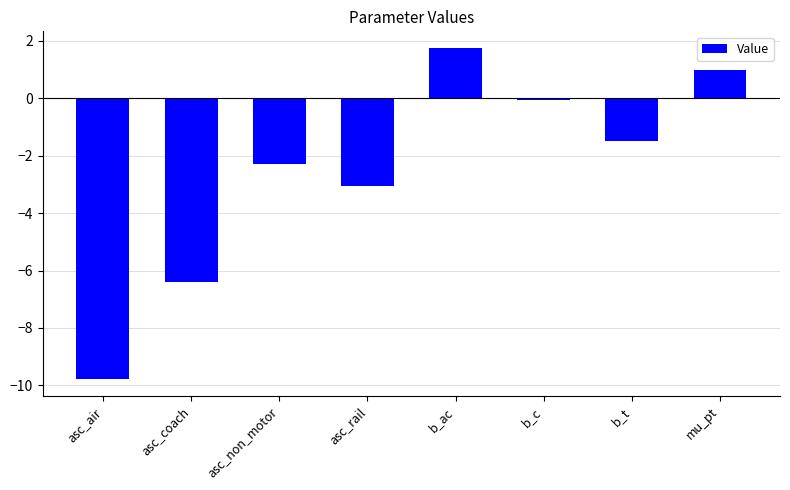

Are the bars grouped side by side (vs. stacked)?

No